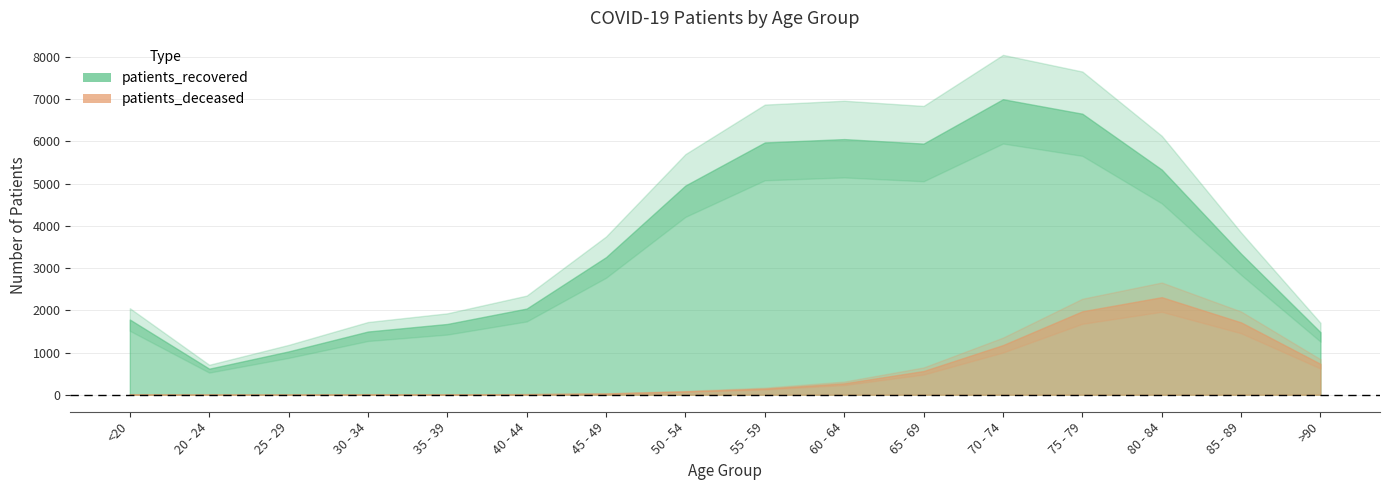

How many data points in patients_deceased are less than 146?

8